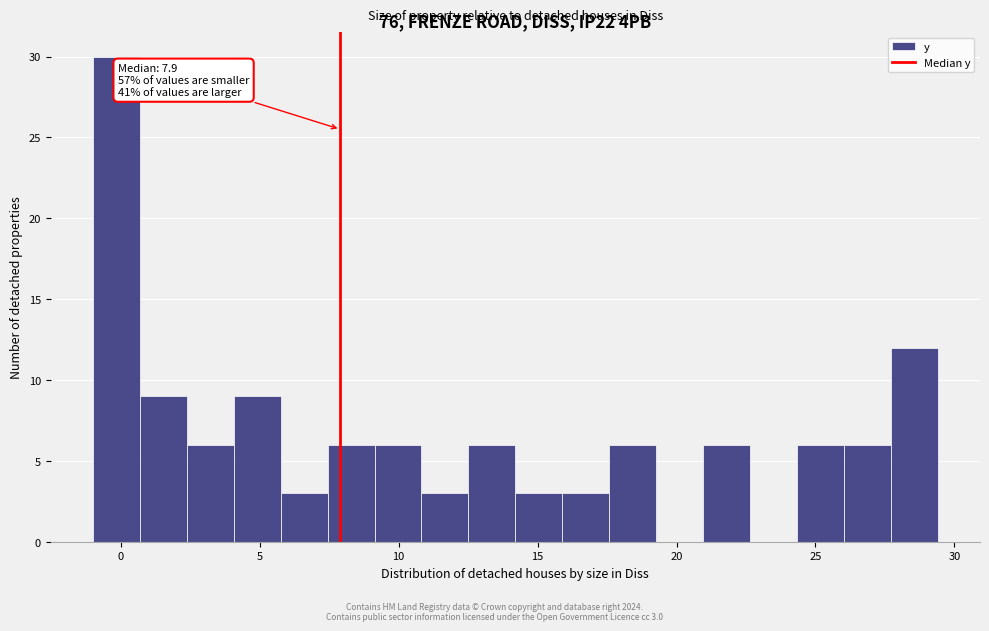

Around what value on the x-axis is the tallest bar? Give the approximate position of its centre, as read against the axis.

0.0